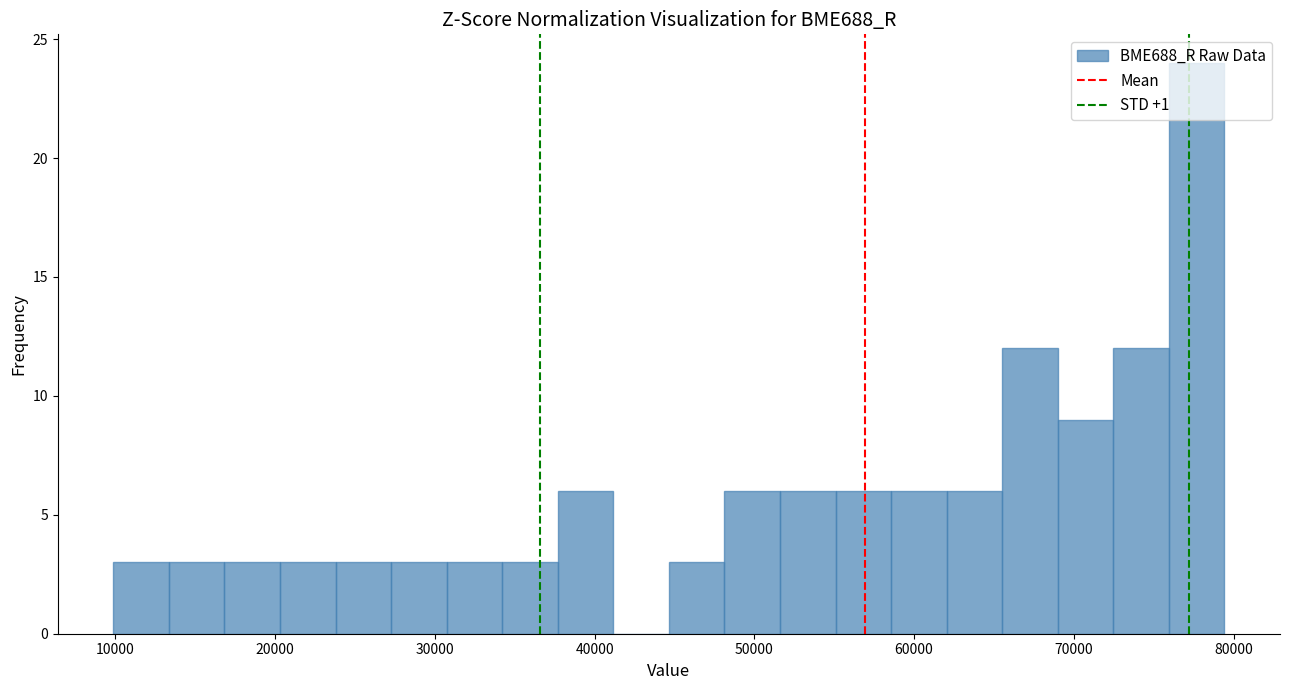

Around what value on the x-axis is the tallest bar? Give the approximate position of its centre, as read against the axis.

78000